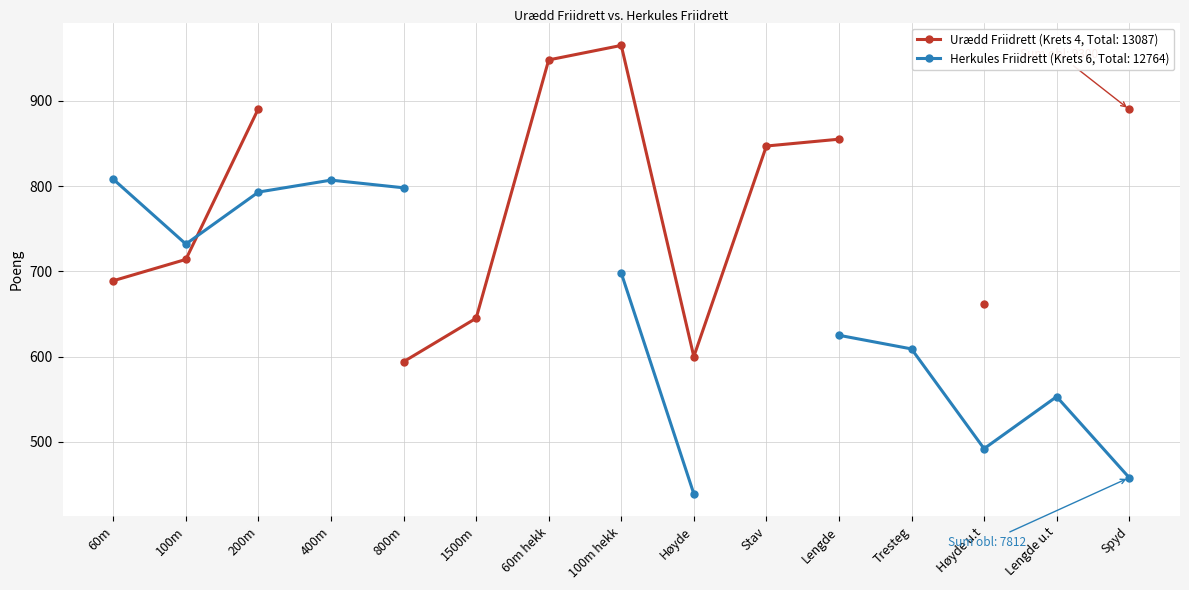

What is the label of the 8th point from the left?

100m hekk